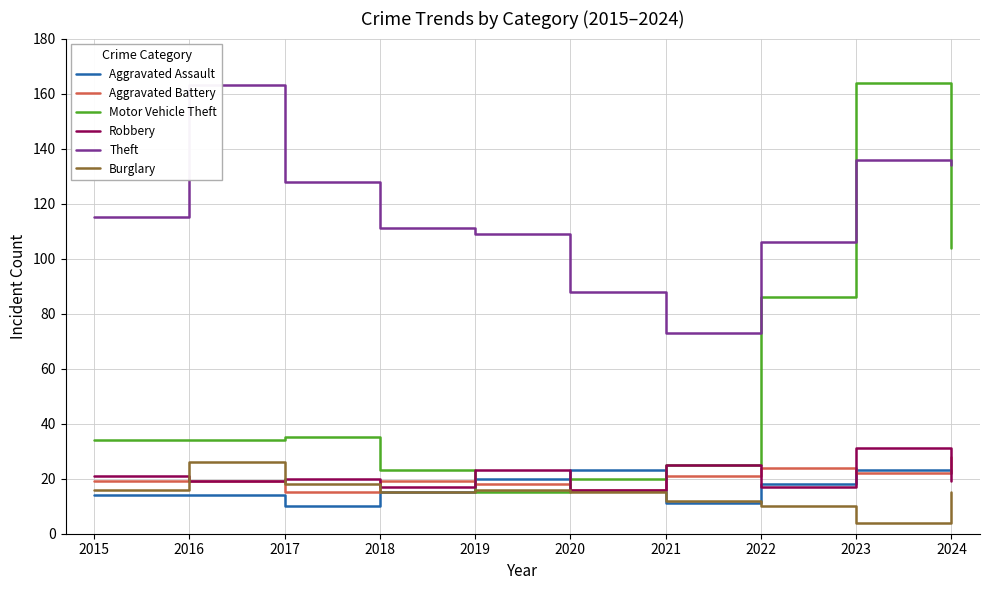

What is the value of the Motor Vehicle Theft point at the 7th from the left?

25